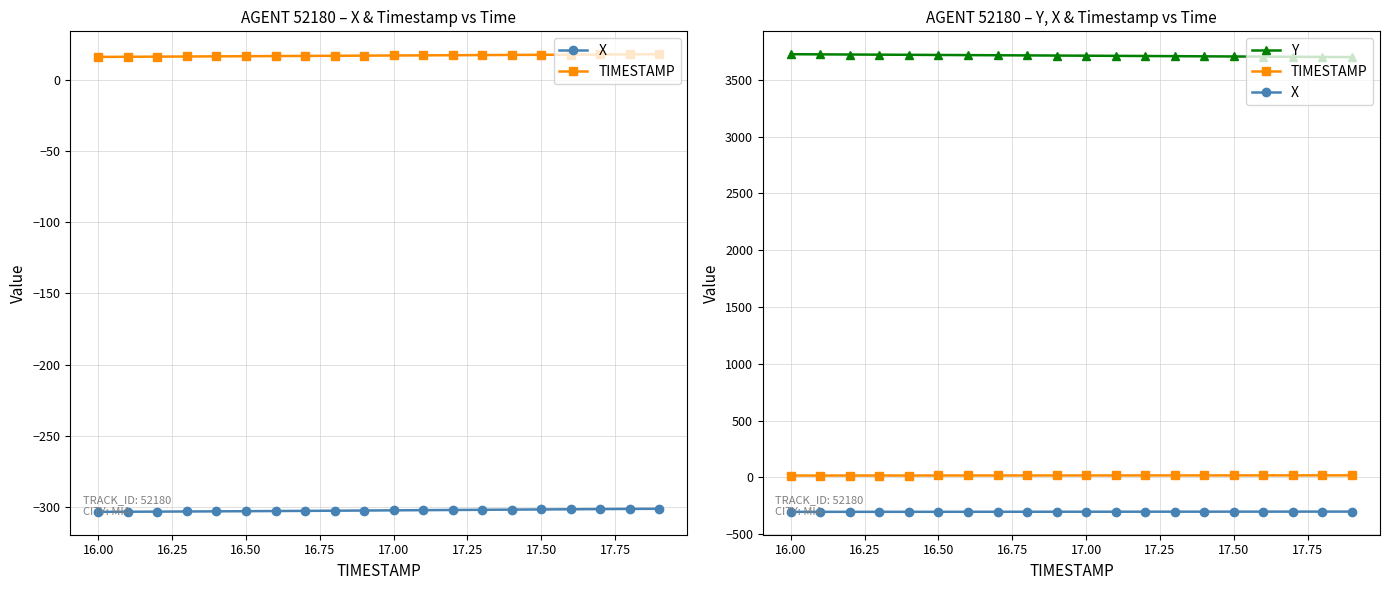

True or false: Y and TIMESTAMP cross at least once.

False